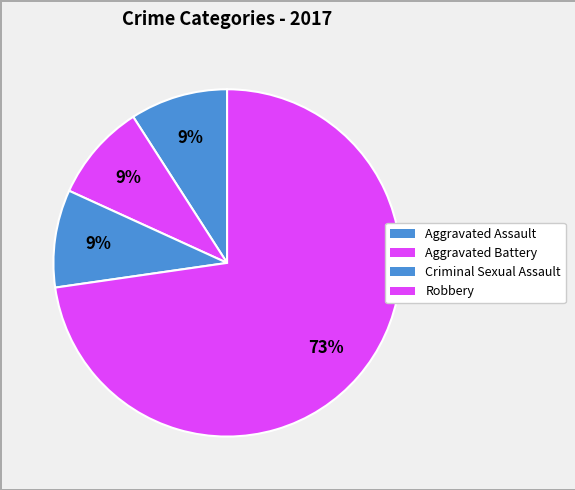

Count the number of slices in the pie.

4